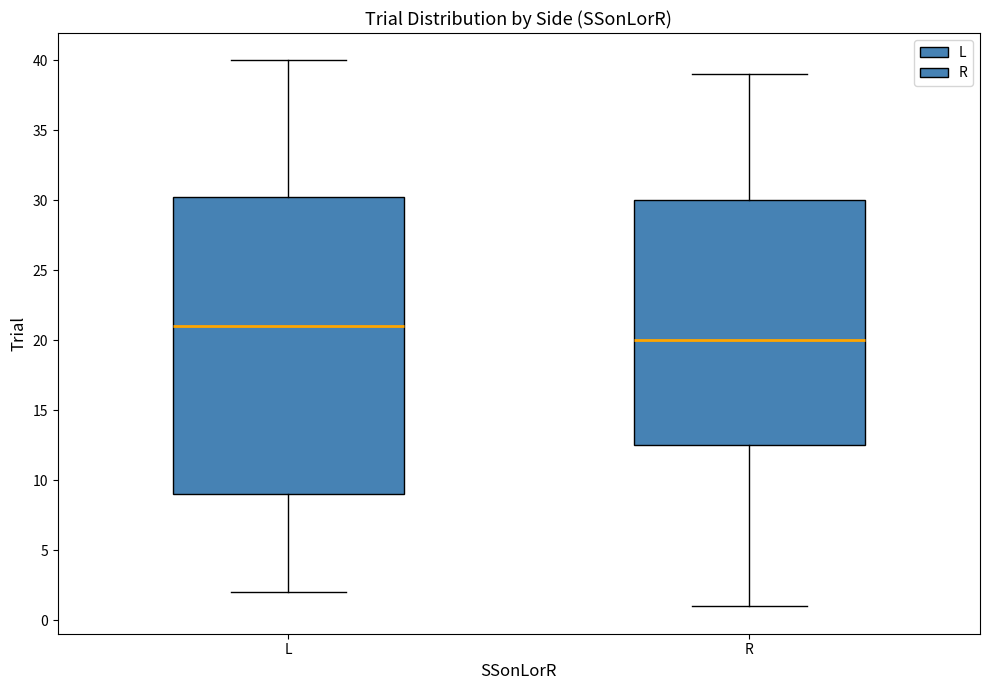

Reading left to right, read every box against the y-axis: the position of its median line, the range the box covers, and the ends of its whiskers. The values are not printed on the chart, so give them approximately, as read against the axis.

L: median 21.0, box 9.0 to 30.5, whiskers 2.0 to 40.0
R: median 20.0, box 12.5 to 30.0, whiskers 1.0 to 39.0